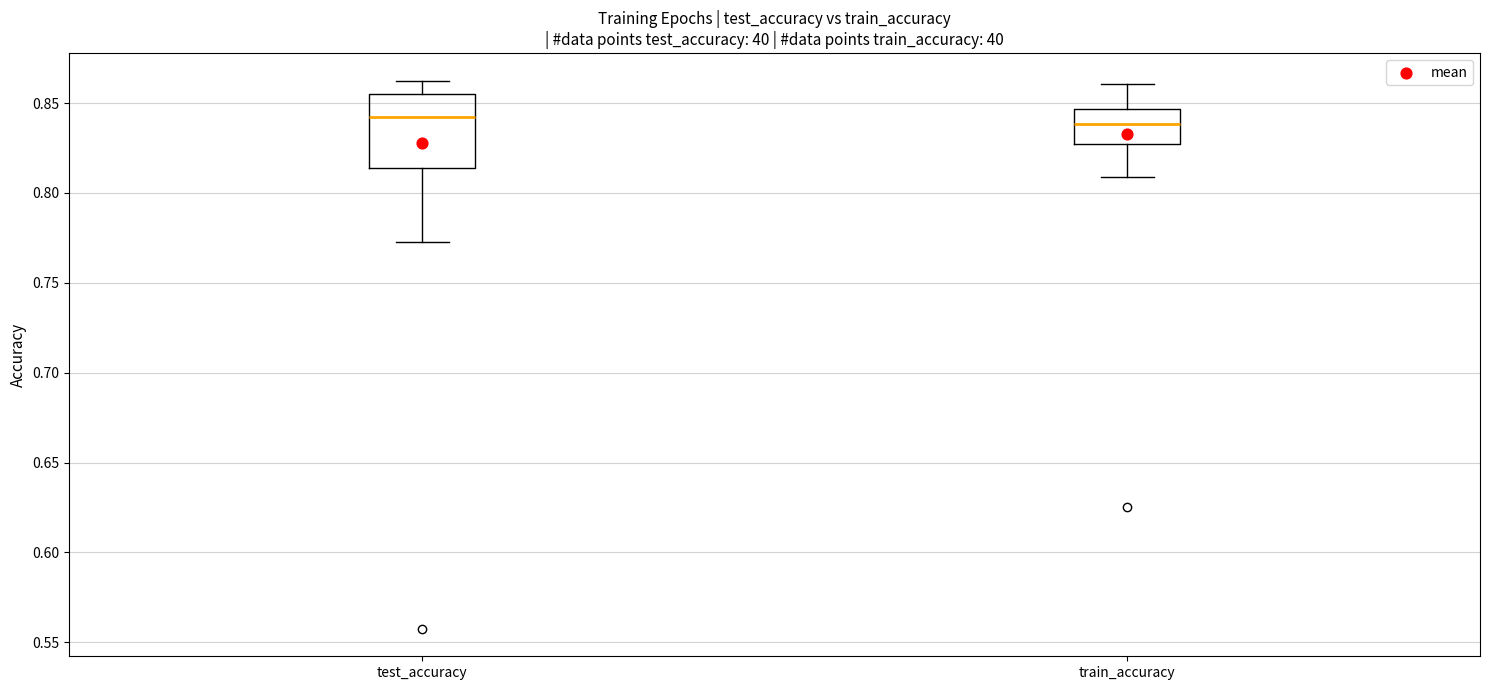

Which box is the tallest, from its lower edge to its upper edge?

test_accuracy